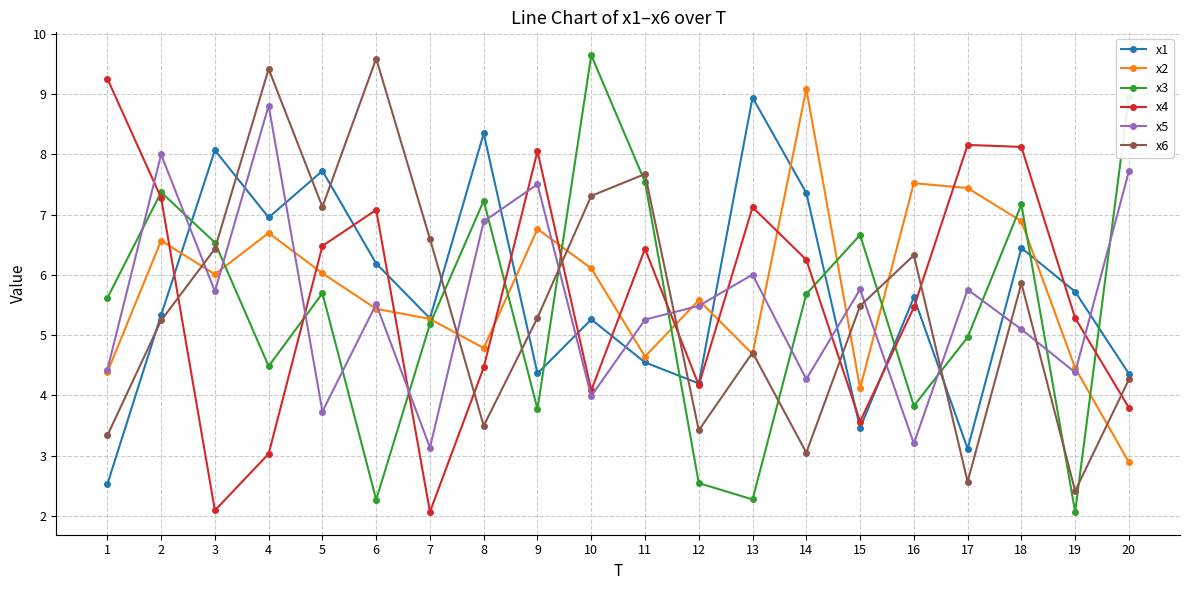

What is the sum of all x2 values?

115.3